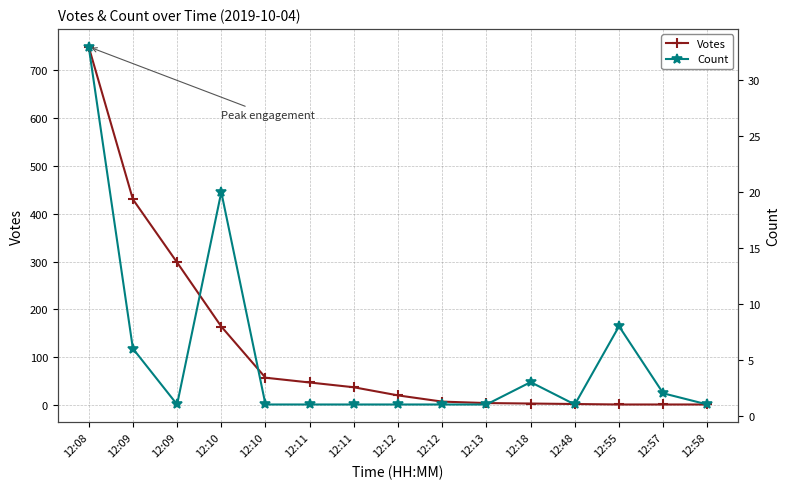

What is the total value across all series at 12:55?

9